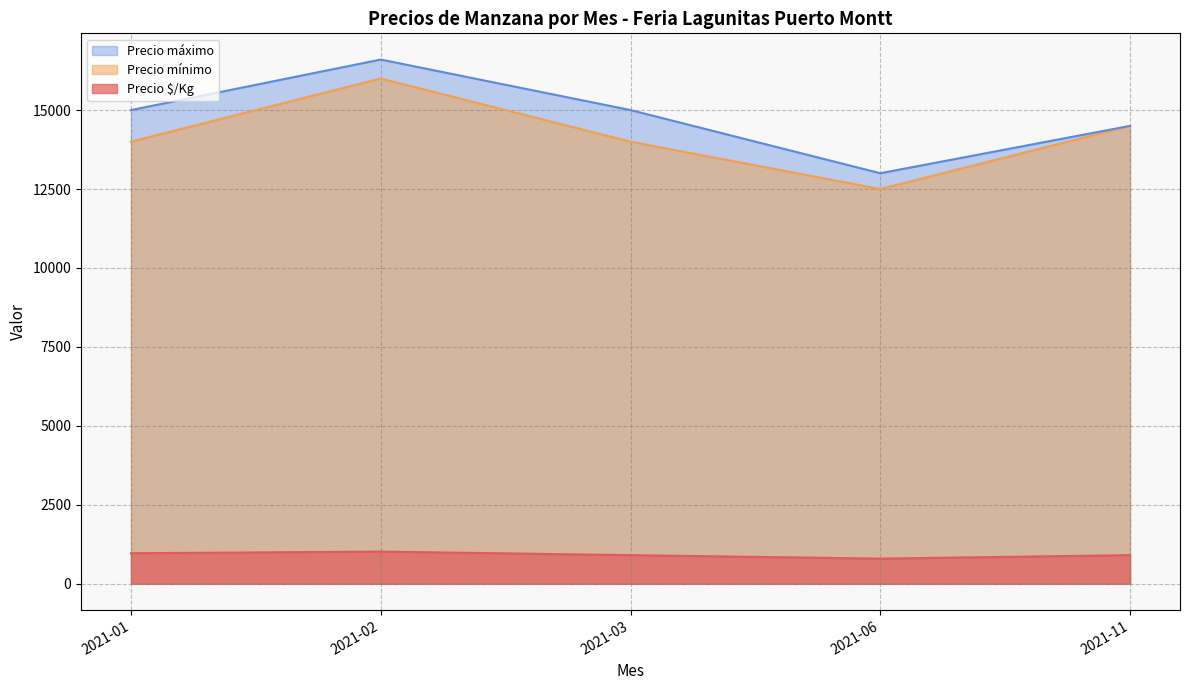

Which series changed the most between 2021-06 and 2021-06?

Precio $/Kg